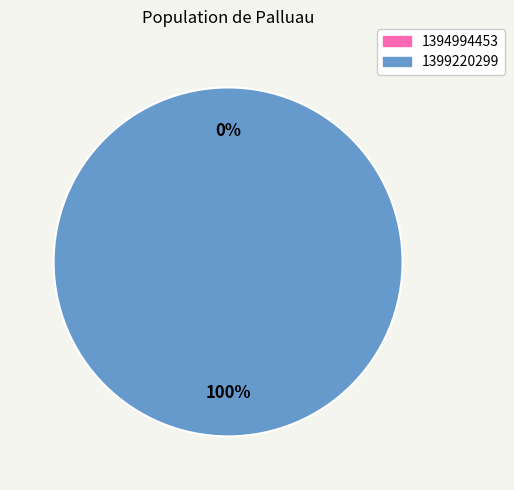

To the nearest percent, what is the difference between the 1399220299 and 1394994453 slice percentages?

100%